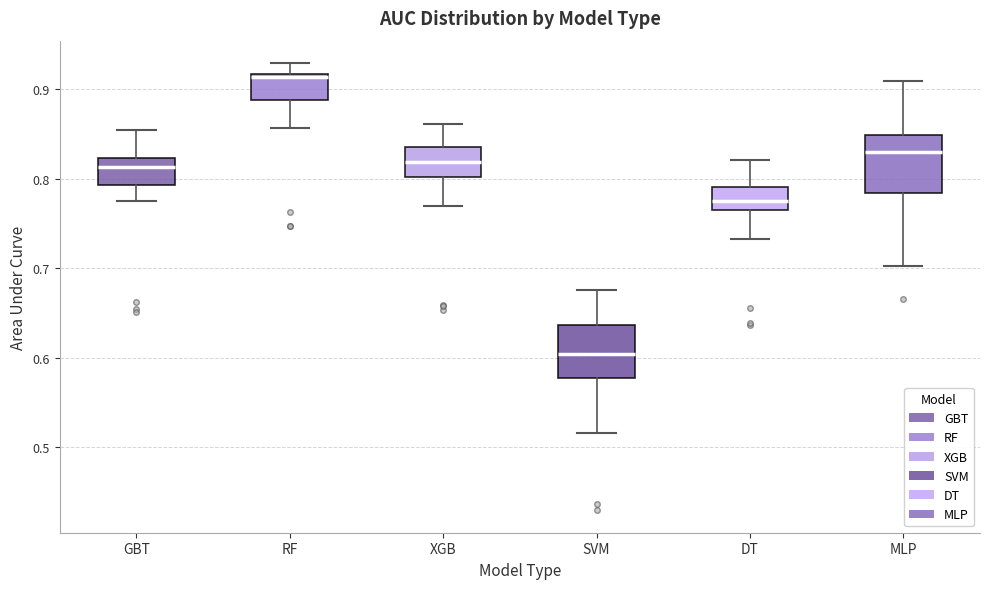

Where does the lower whisker of the box for RF end on the y-axis? The values are not printed on the chart, so give them approximately, as read against the axis.

0.86